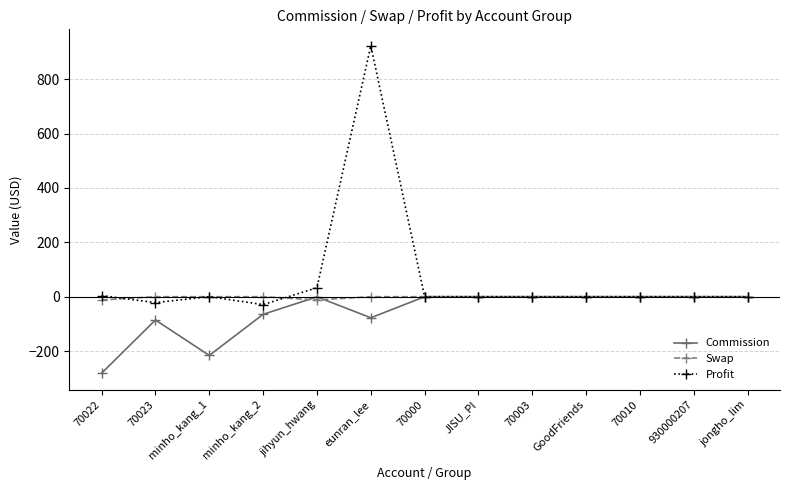

Which series has the widest spread of values?

Profit